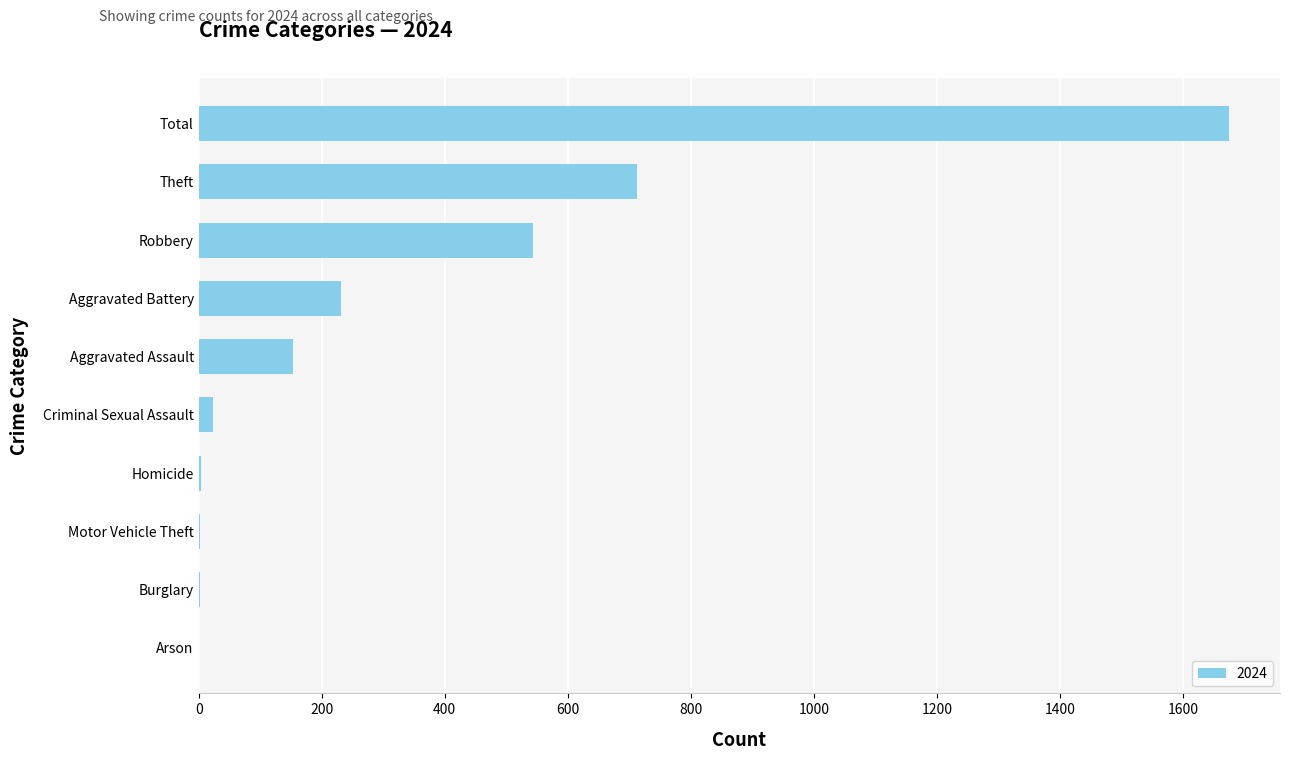

Between Theft and Burglary, which is larger?

Theft